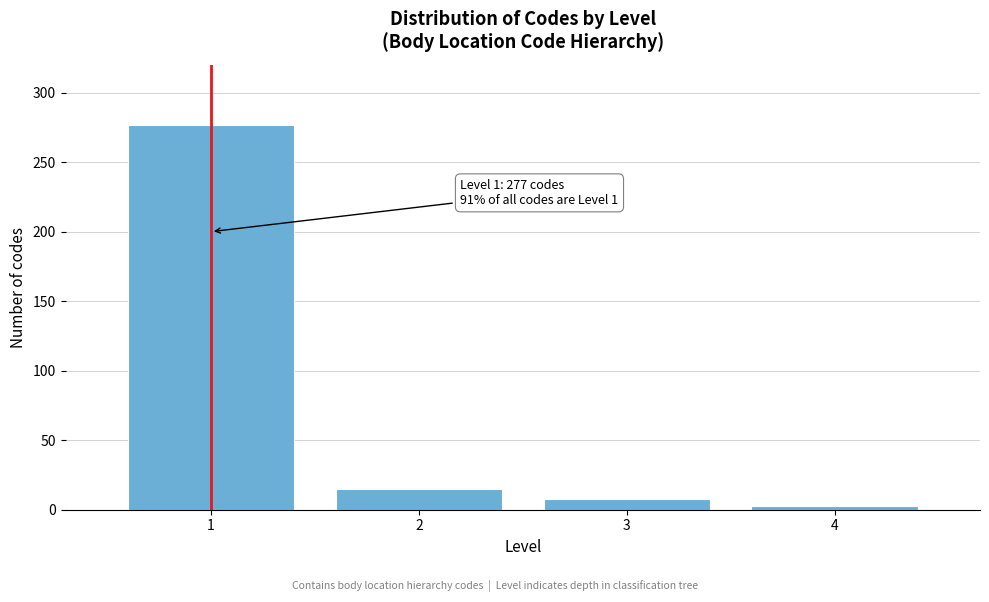

Reading left to right, list all the values displayed in this chart.

277	15	8	3